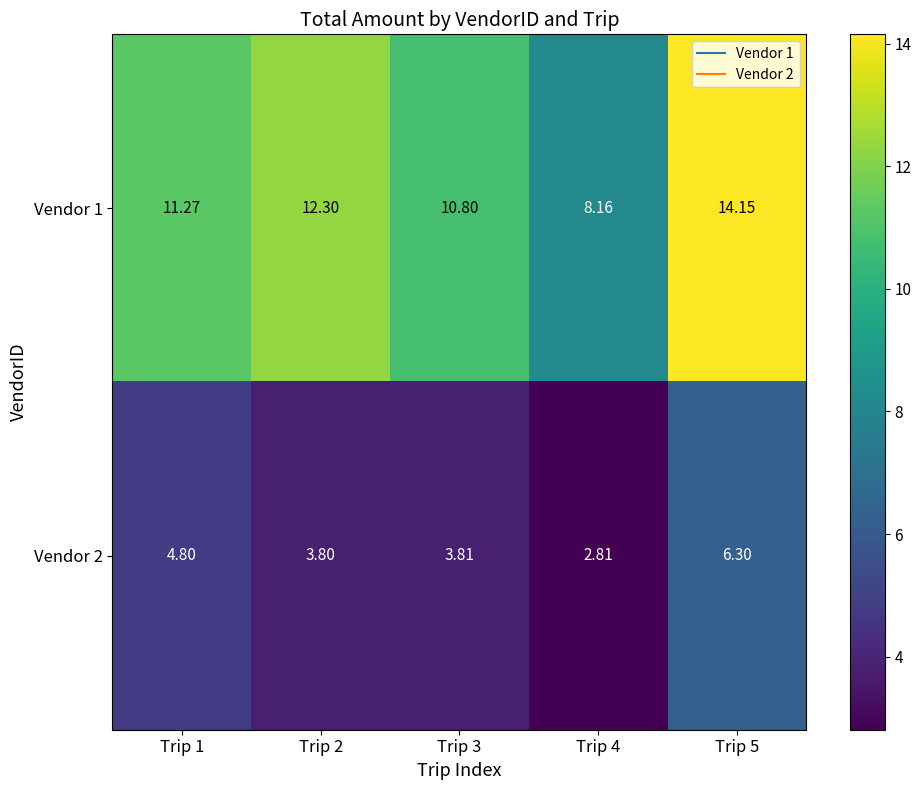

Is the value of Vendor 2 at Trip 4 greater than the value of Vendor 1 at Trip 5?

No